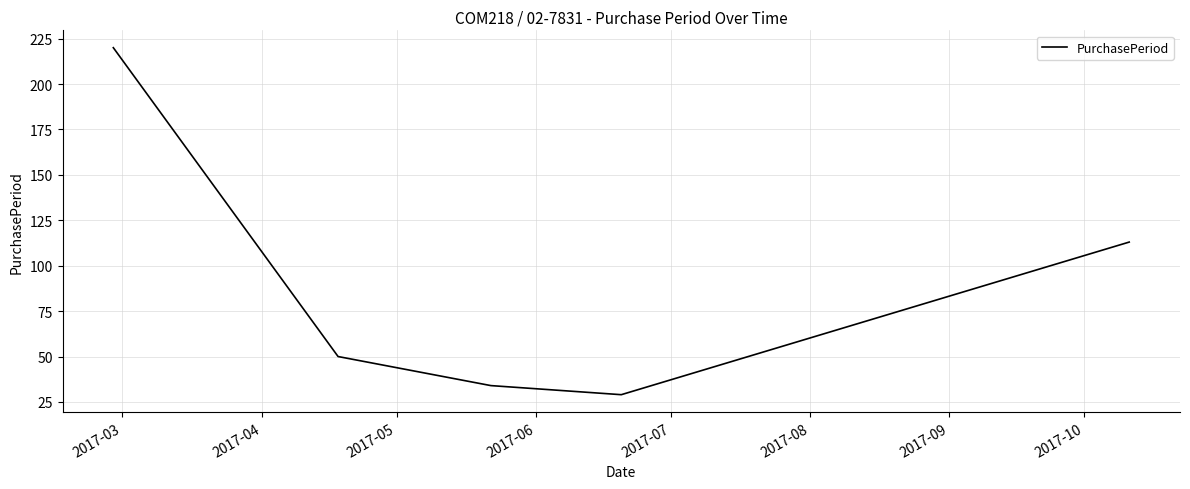

Does the chart display data point markers on the line(s)?

No